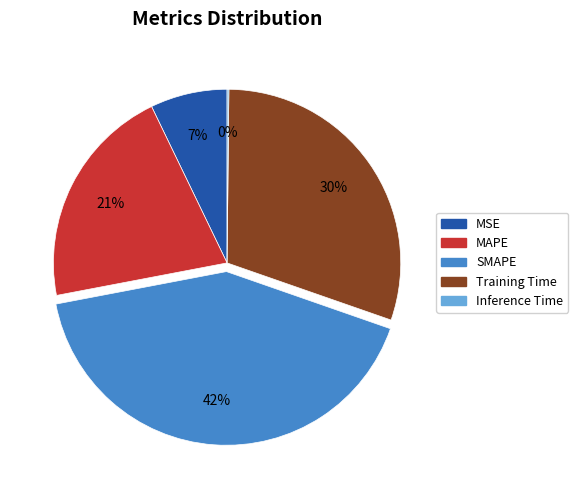

To the nearest percent, what is the difference between the MSE and SMAPE slice percentages?

35%